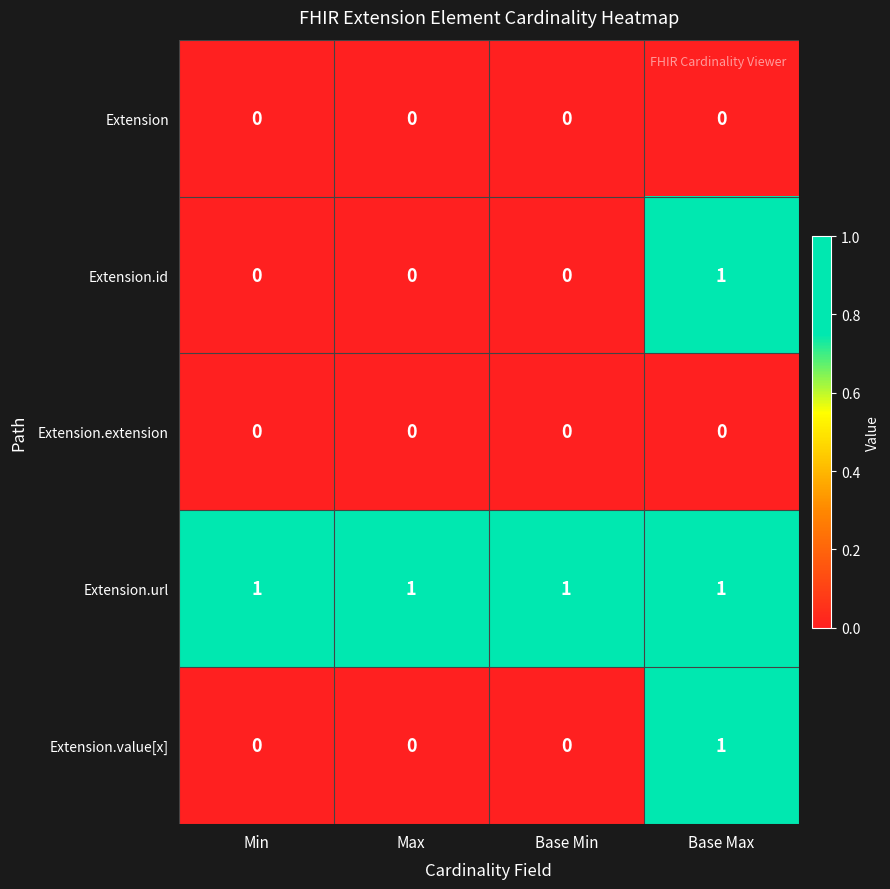

What is the spread (max minus min) of values at Base Max?

1